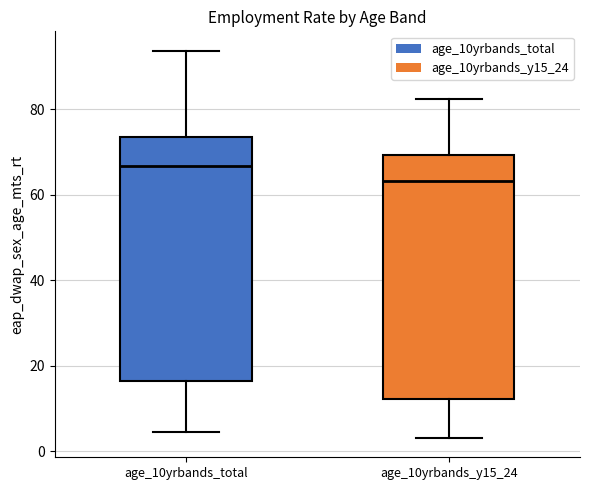

Reading left to right, read every box against the y-axis: the position of its median line, the range the box covers, and the ends of its whiskers. The values are not printed on the chart, so give them approximately, as read against the axis.

age_10yrbands_total: median 66, box 16 to 74, whiskers 4 to 94
age_10yrbands_y15_24: median 64, box 12 to 70, whiskers 4 to 82